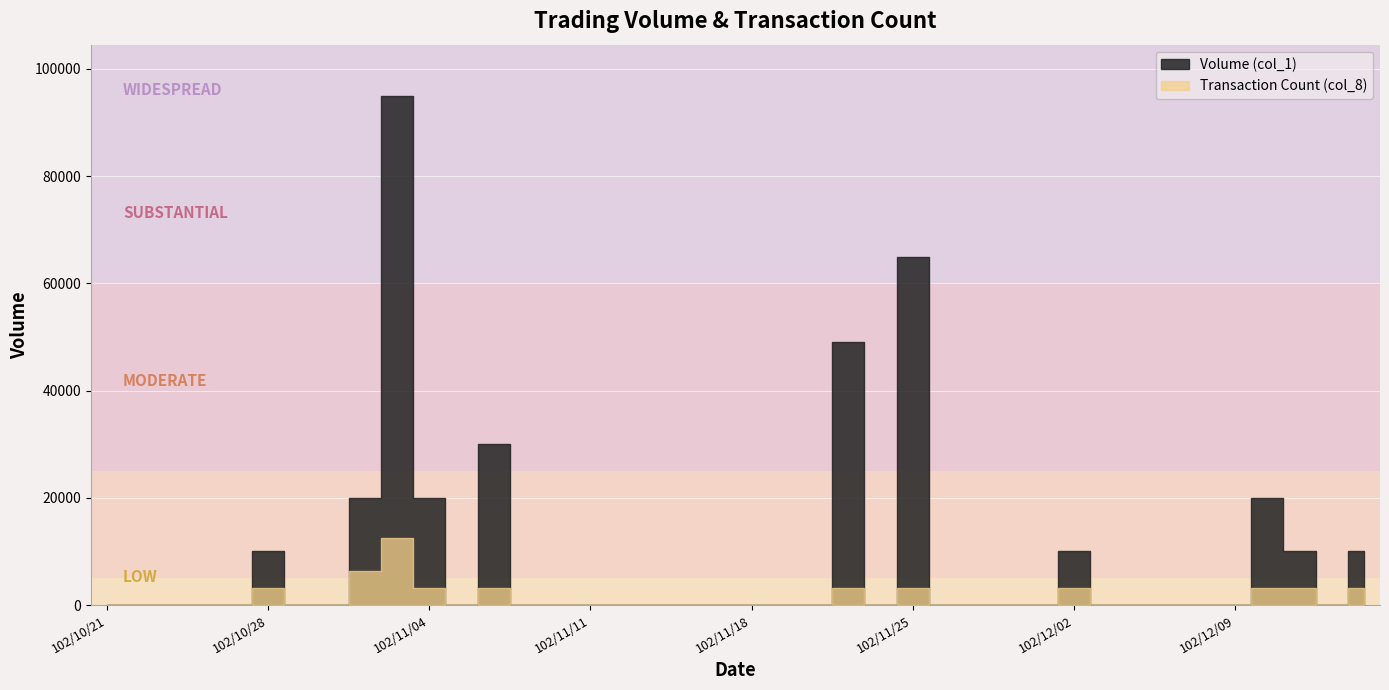

List the labels in order of Transaction Count (col_8) value, largest first.

102/11/01, 102/10/31, 102/10/28, 102/11/04, 102/11/06, 102/11/21, 102/11/25, 102/12/02, 102/12/10, 102/12/11, 102/12/13, 102/10/21, 102/10/22, 102/10/23, 102/10/24, 102/10/25, 102/10/29, 102/10/30, 102/11/05, 102/11/07, 102/11/08, 102/11/11, 102/11/12, 102/11/13, 102/11/14, 102/11/15, 102/11/18, 102/11/19, 102/11/20, 102/11/22, 102/11/26, 102/11/27, 102/11/28, 102/11/29, 102/12/03, 102/12/04, 102/12/05, 102/12/06, 102/12/09, 102/12/12